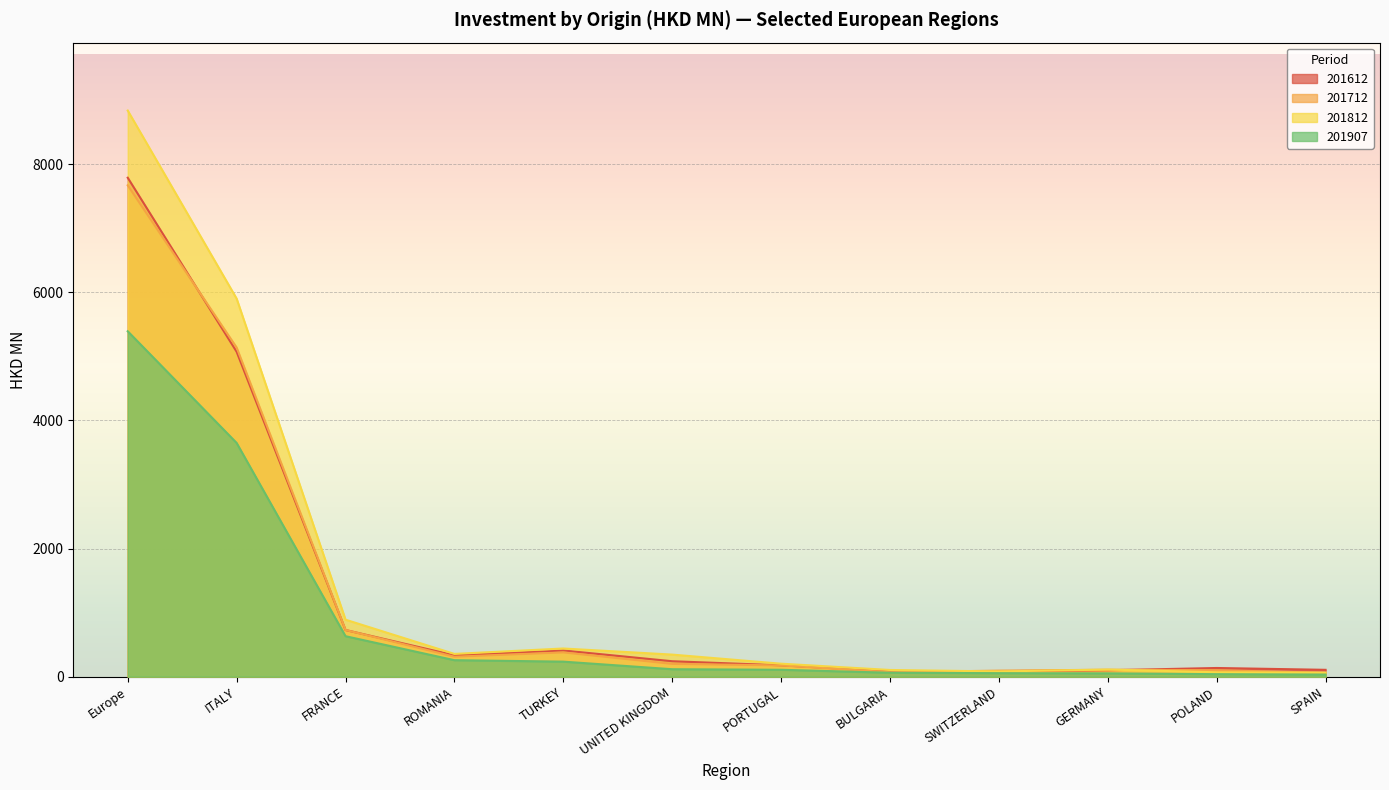

What is the total value across all series at TURKEY?

1459.2